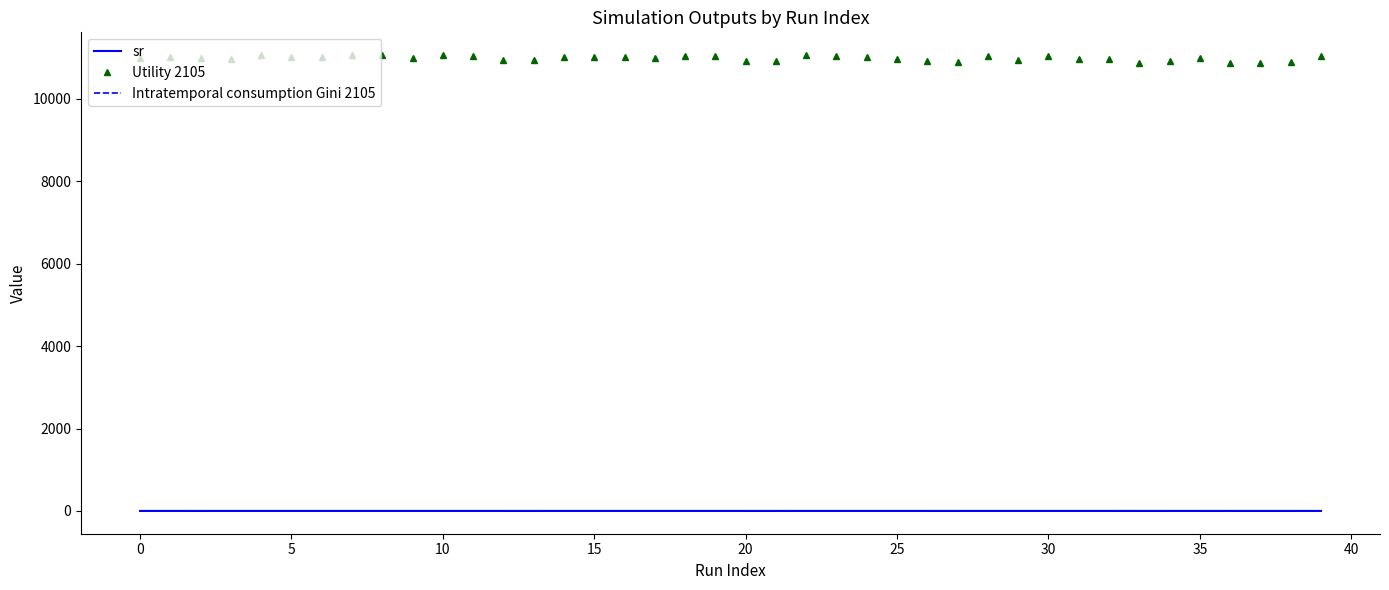

True or false: Intratemporal consumption Gini 2105 and sr cross at least once.

False